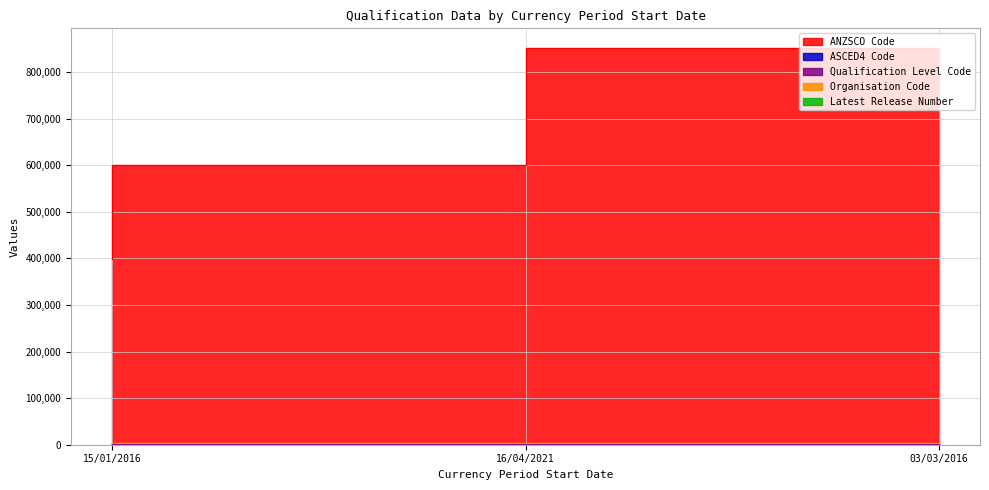

What is the label of the 1st point from the left?

15/01/2016